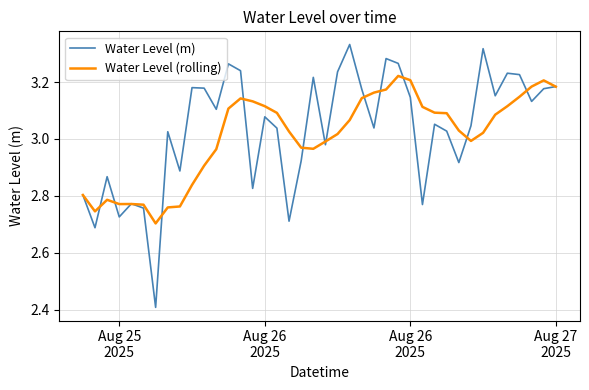

What is the minimum value shown in the chart?

2.4